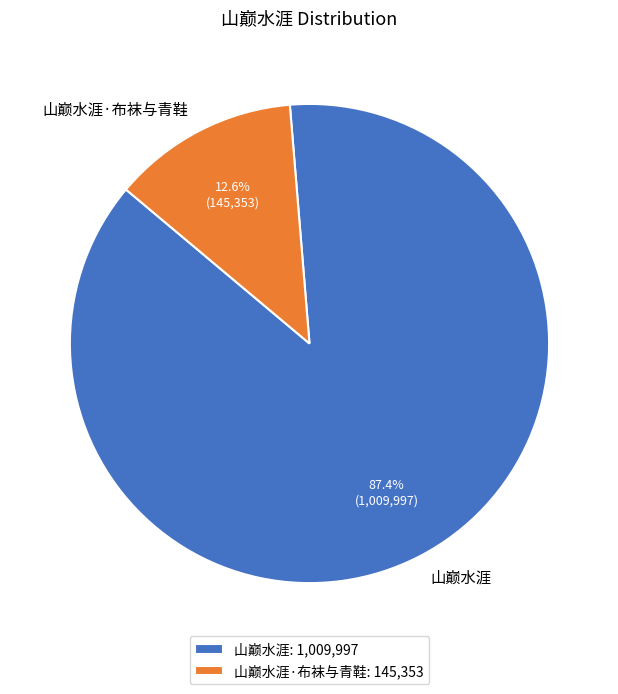

Do 山巅水涯 and 山巅水涯·布袜与青鞋 together represent more than half of the pie?

Yes